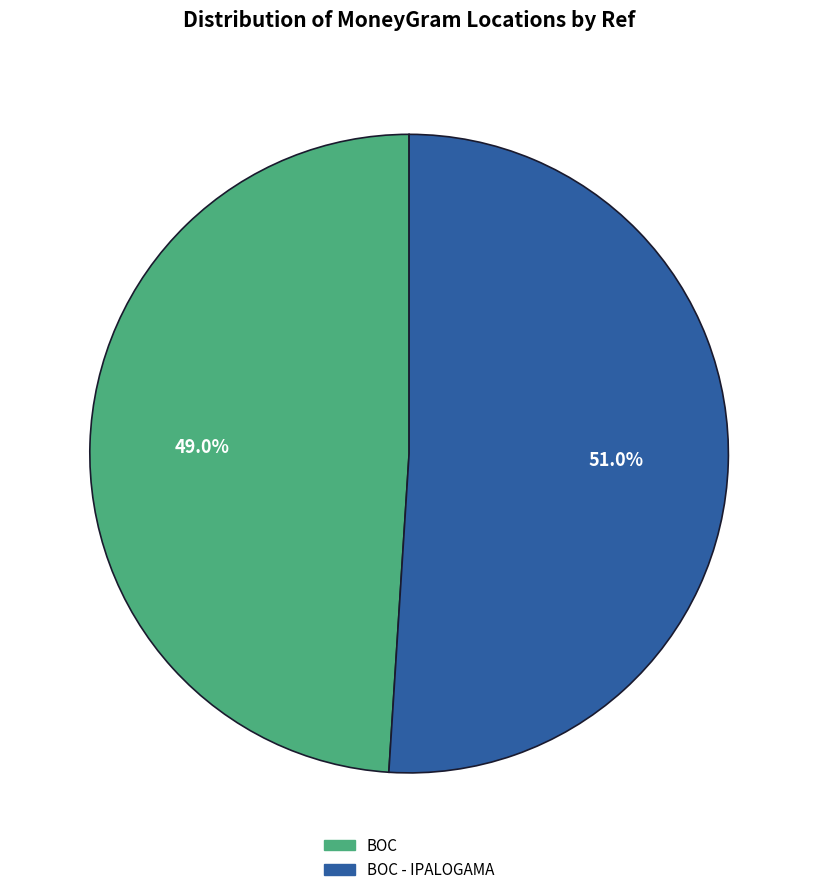

Is there any slice that represents more than half of the pie?

Yes